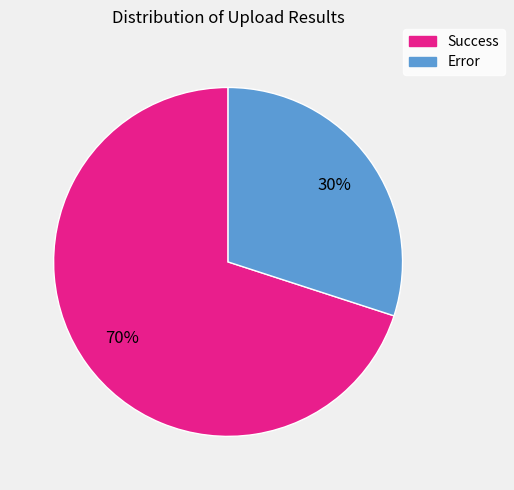

To the nearest percent, what is the difference between the largest and smallest slice percentages?

40%